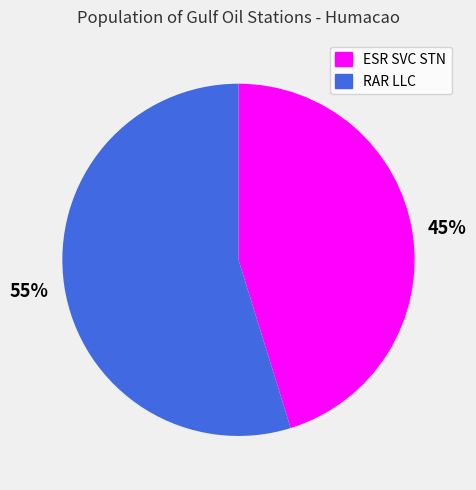

To the nearest percent, what is the combined percentage of ESR SVC STN and RAR LLC?

100%